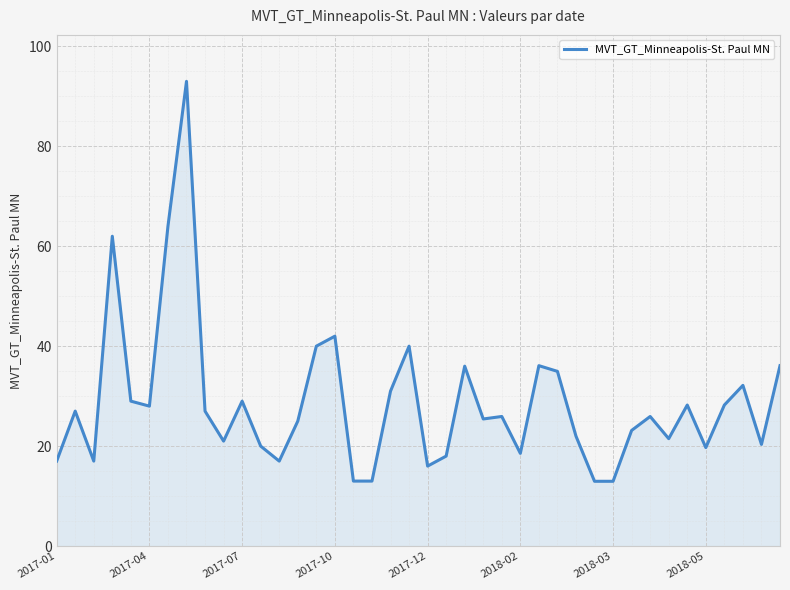

What is the difference between the maximum and minimum values?

80.0